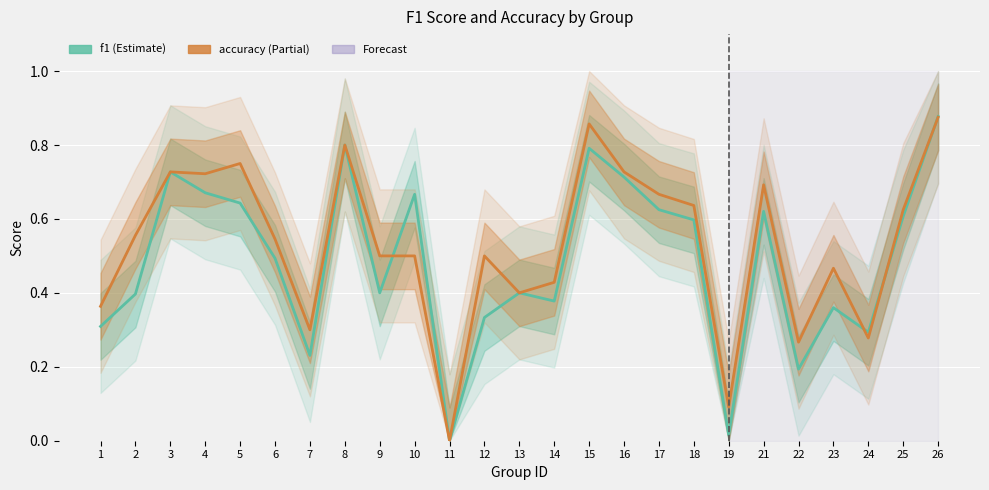

Is the value of accuracy at 4 greater than the value of f1 at 11?

Yes